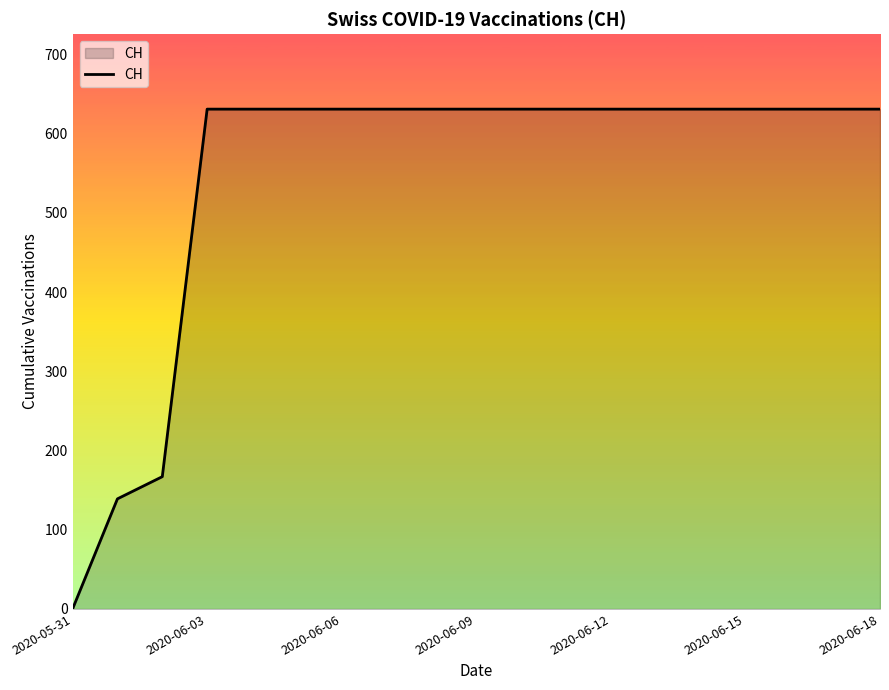

What is the difference between the maximum and minimum values?

631